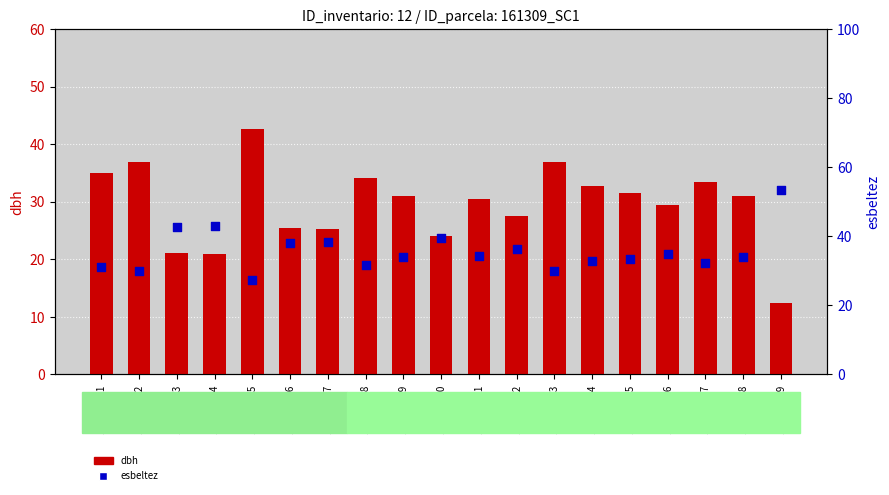

What are all the series names shown in the legend?

dbh, esbeltez